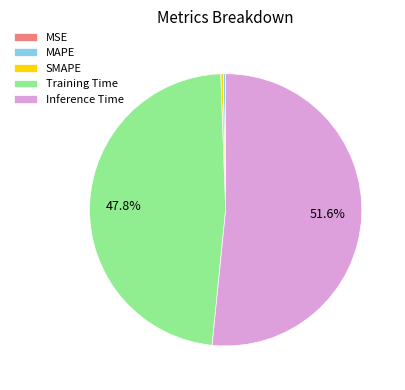

The Inference Time slice represents 65% of the pie. True or false?

False